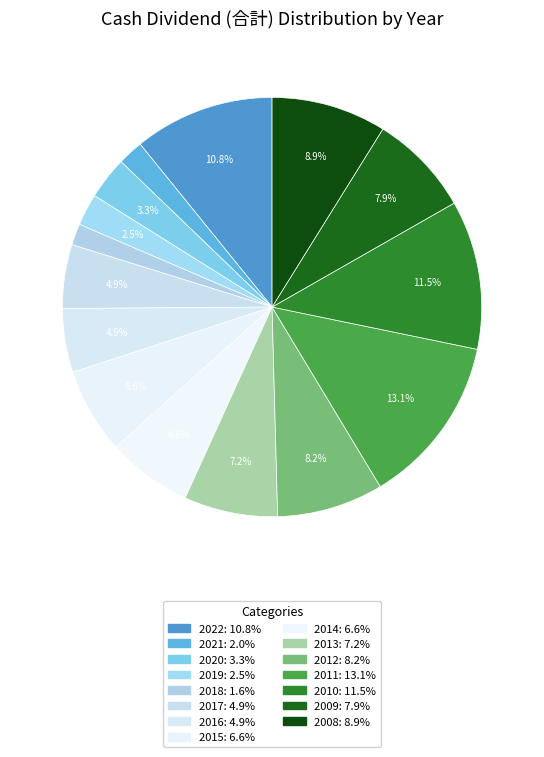

Count the number of slices in the pie.

15